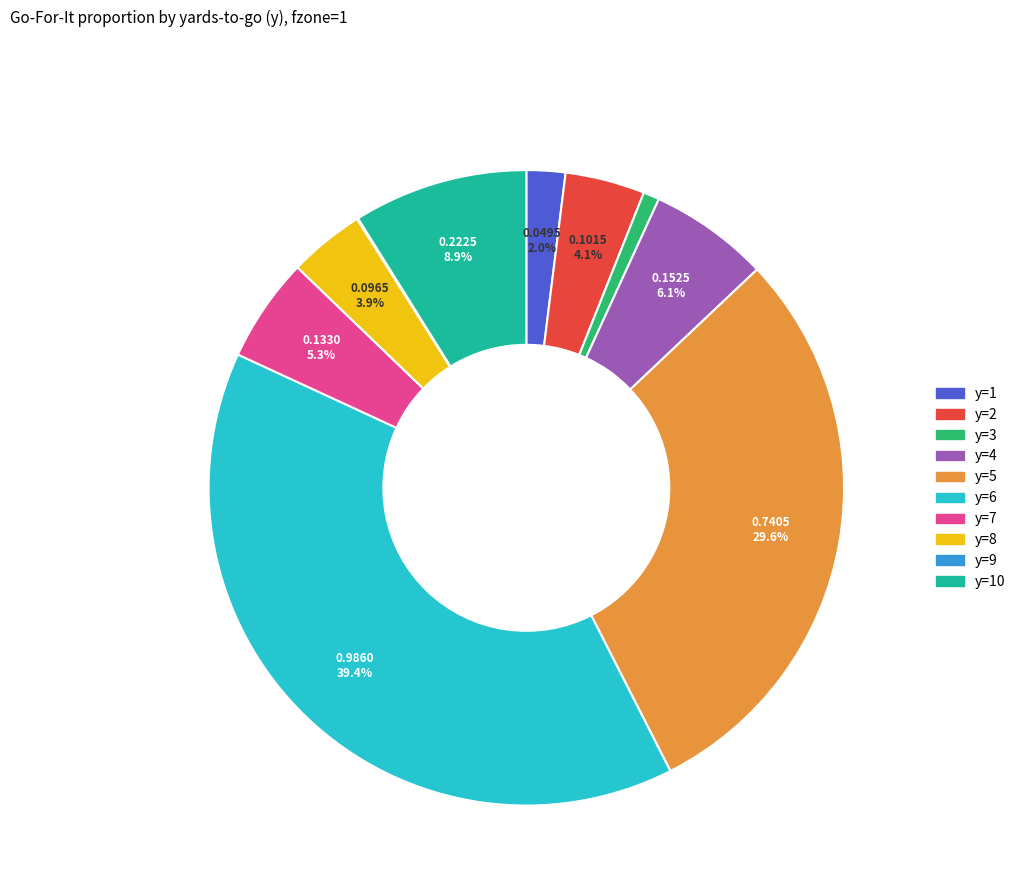

Is there any slice that represents more than half of the pie?

No